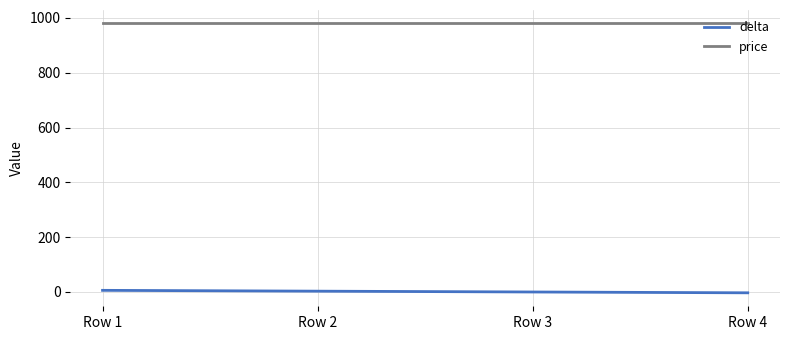

True or false: price has more than 2 interior local peaks.

False